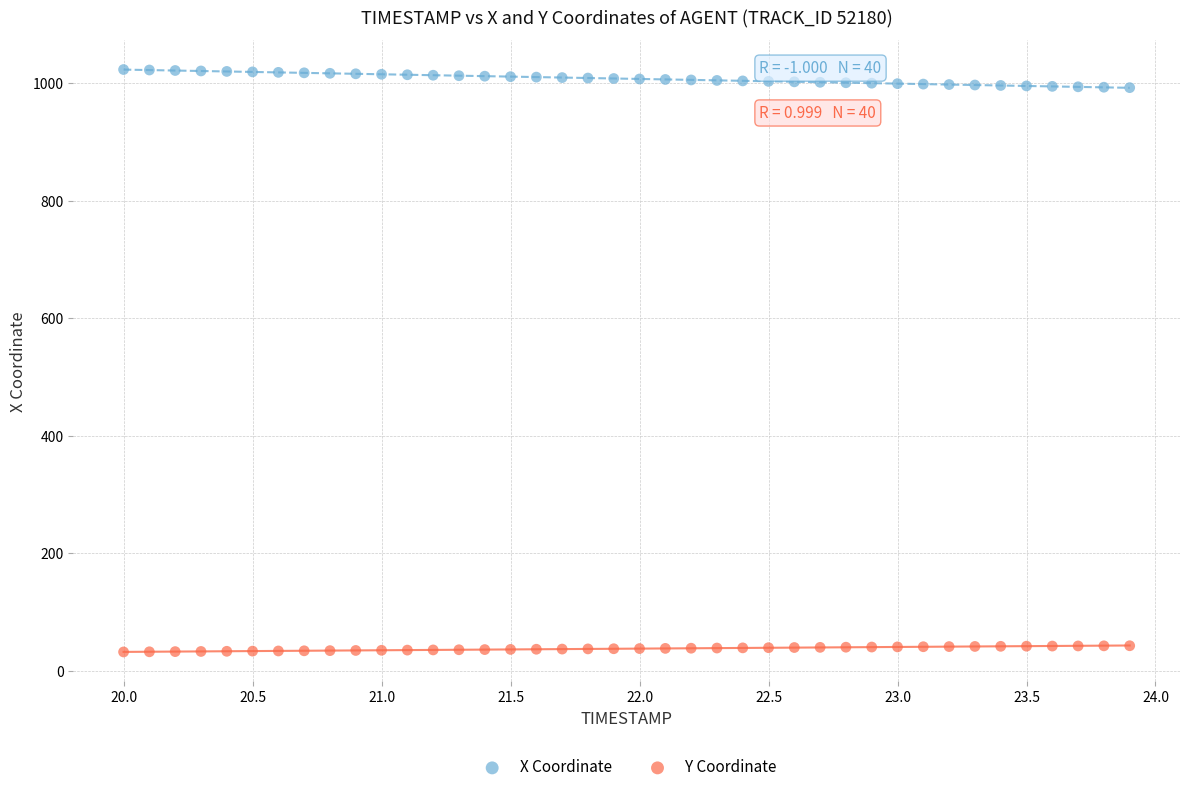

Which series reaches the maximum Y coordinate?

X Coordinate